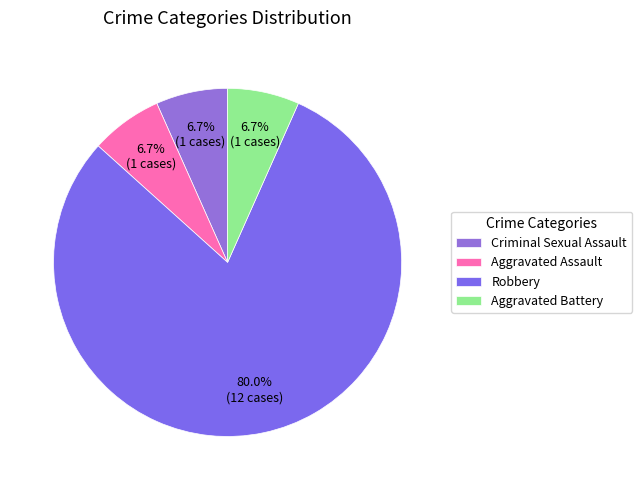

How many segments does this pie chart have?

4